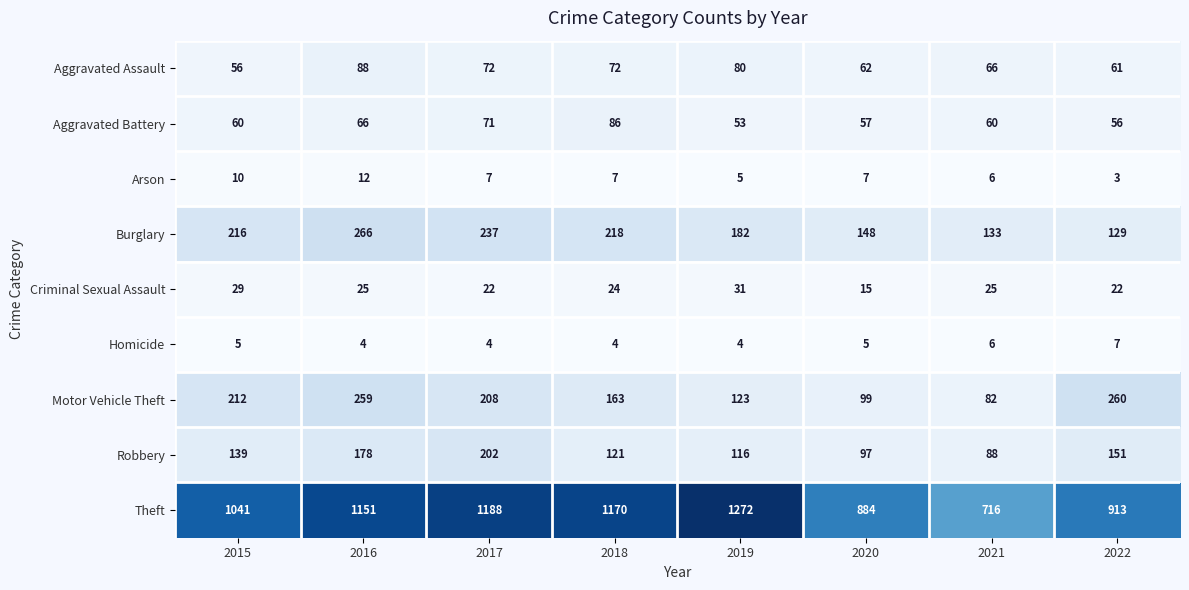

Where does the Arson series first go above 7?

2015